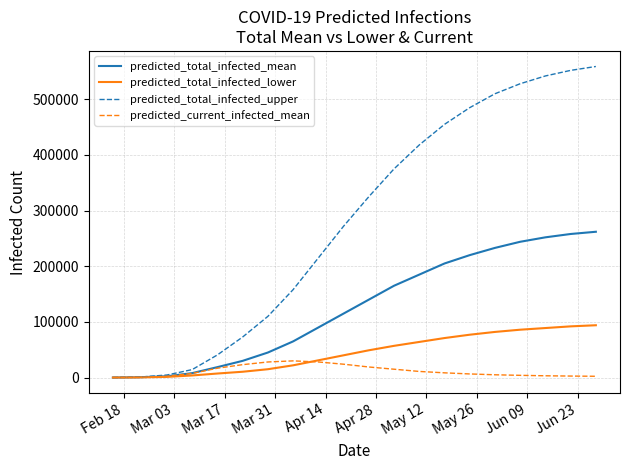

What is the greatest value displayed?

559000